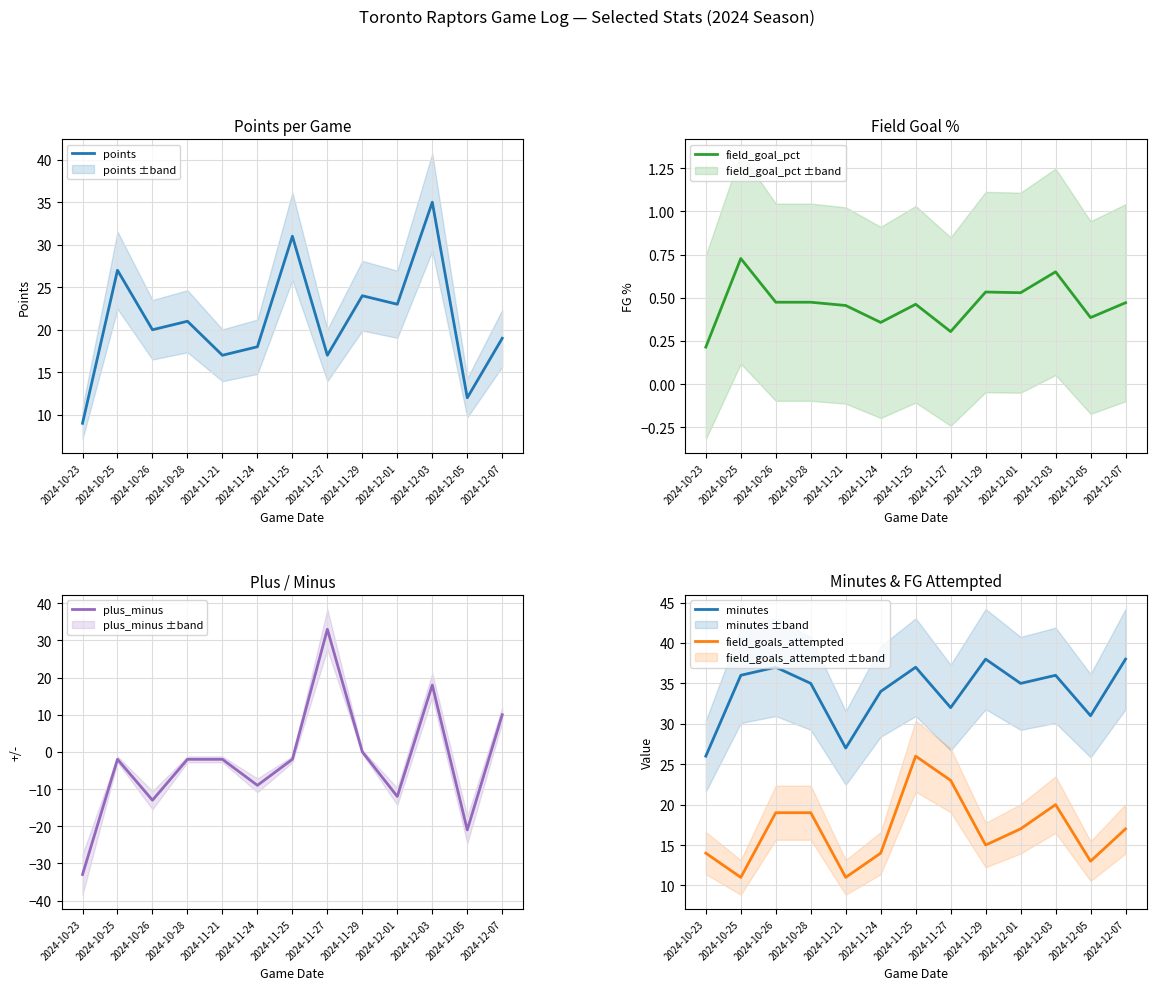

Rank the categories by points value from highest to lowest.

2024-12-03, 2024-11-25, 2024-10-25, 2024-11-29, 2024-12-01, 2024-10-28, 2024-10-26, 2024-12-07, 2024-11-24, 2024-11-21, 2024-11-27, 2024-12-05, 2024-10-23